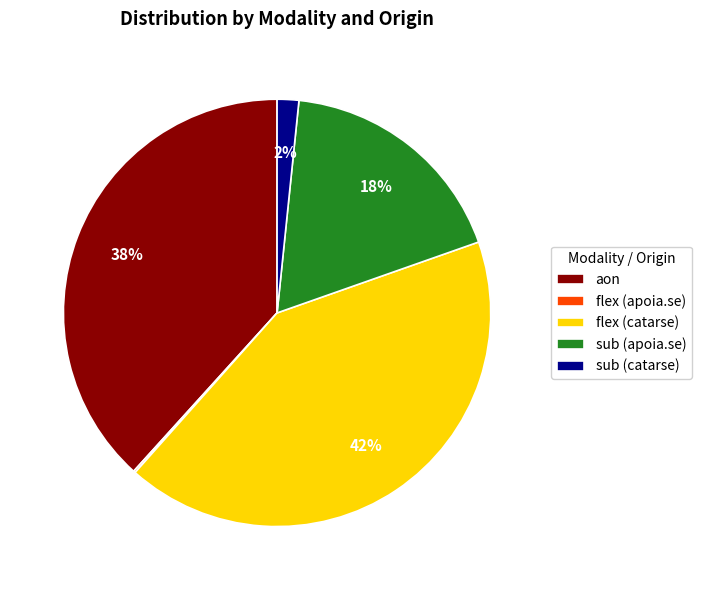

To the nearest percent, what percentage of the pie is flex (catarse)?

42%